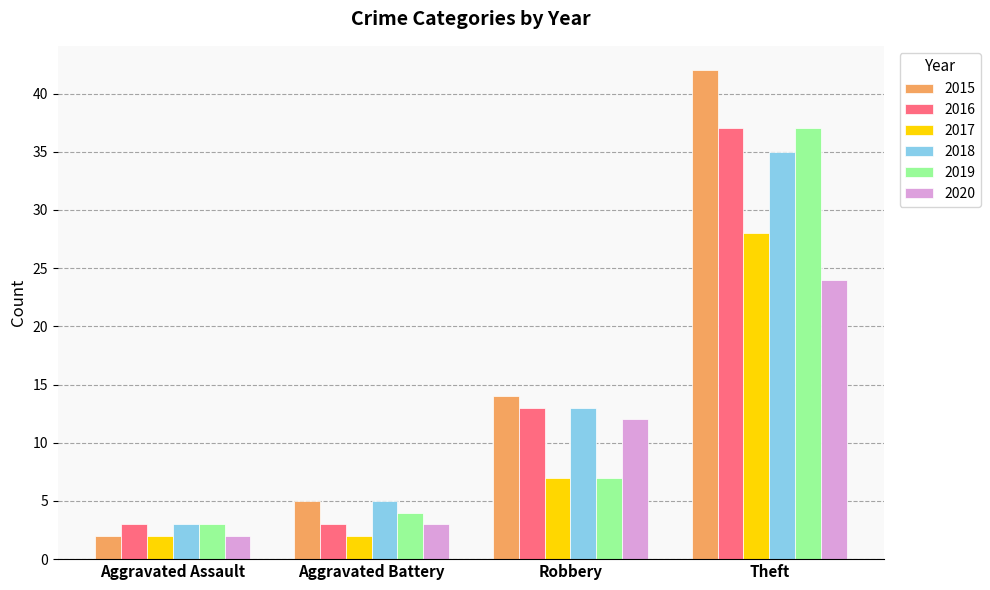

What value does the 2015 series have at Robbery, to the nearest 5?

15